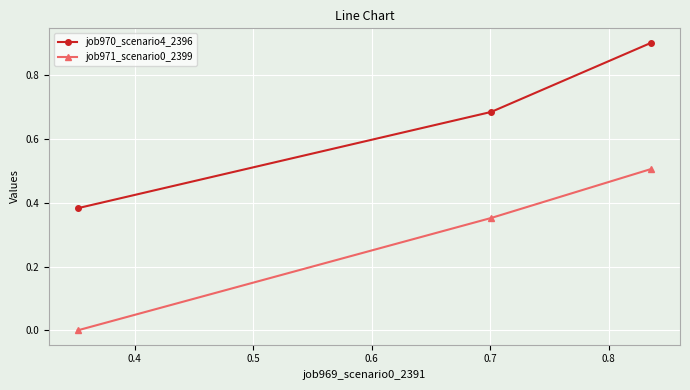

How many series are shown in this chart?

2